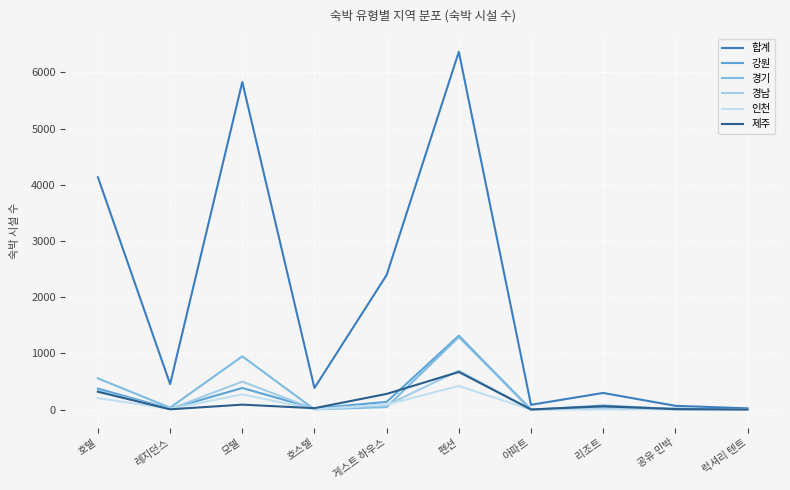

True or false: 합계 and 인천 intersect in this chart.

False